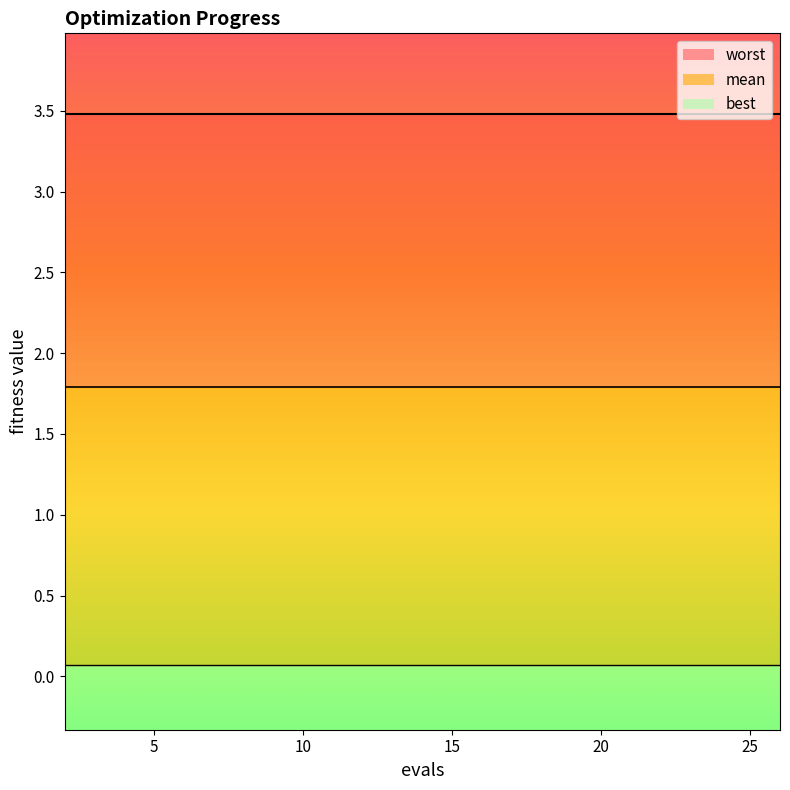

Which series has the largest total across all categories?

worst